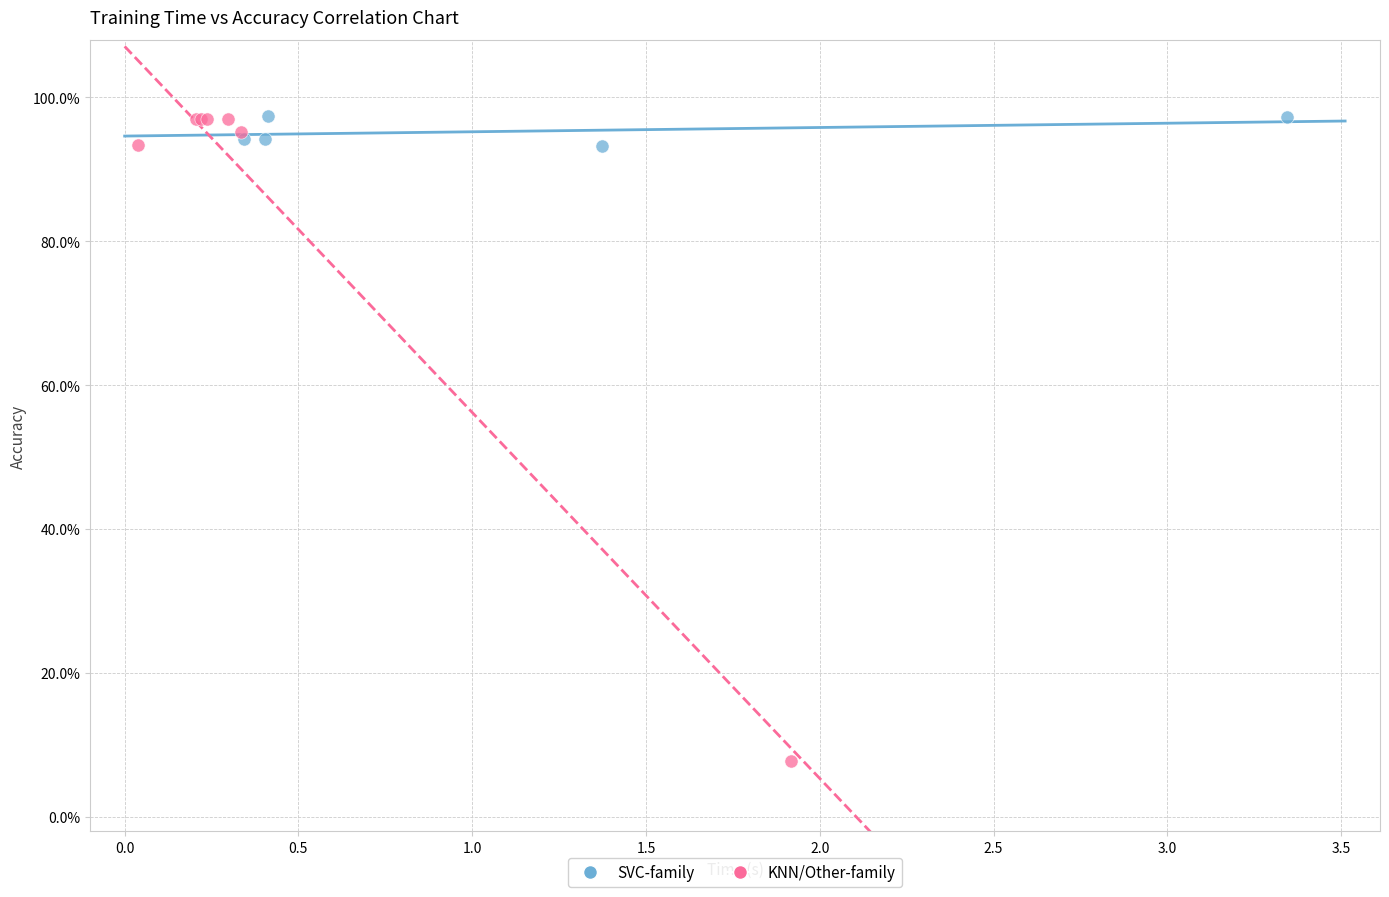

Which series contains the lowest Y value?

KNN/Other-family